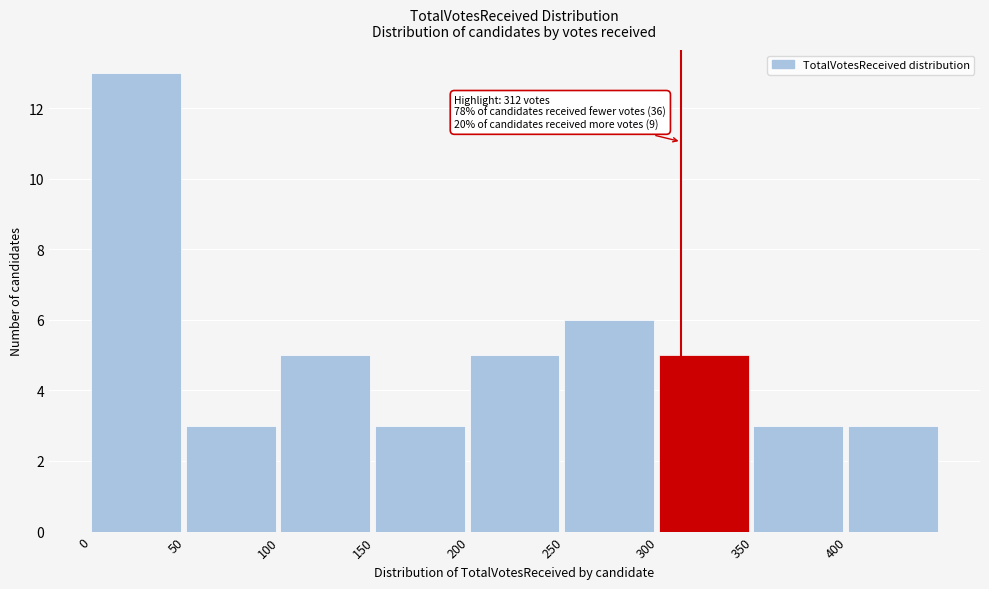

Over which range of the x-axis is the bar tallest?

0 to 50